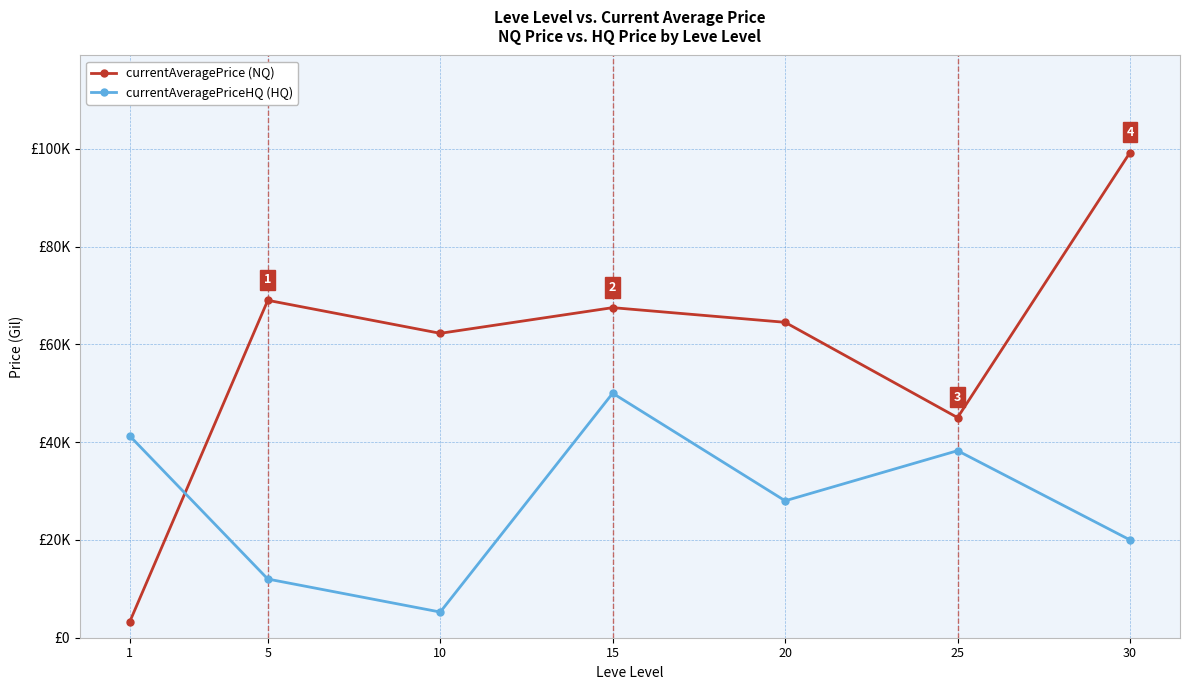

Where does the currentAveragePriceHQ (HQ) series first go above 28000?

1